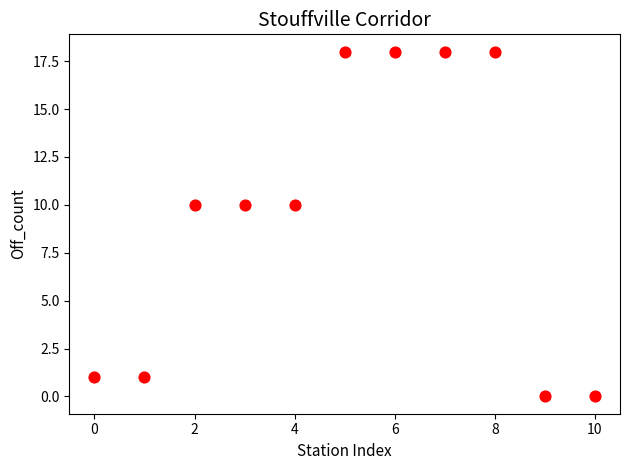

What is the average Y value?

9